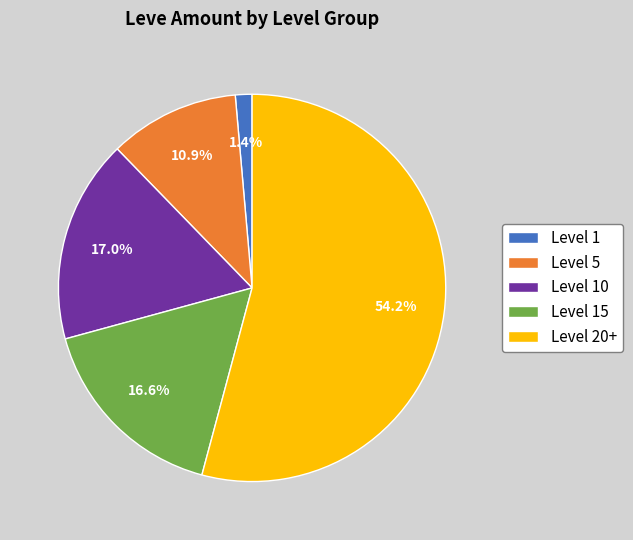

What is the smallest slice in the pie chart?

Level 1